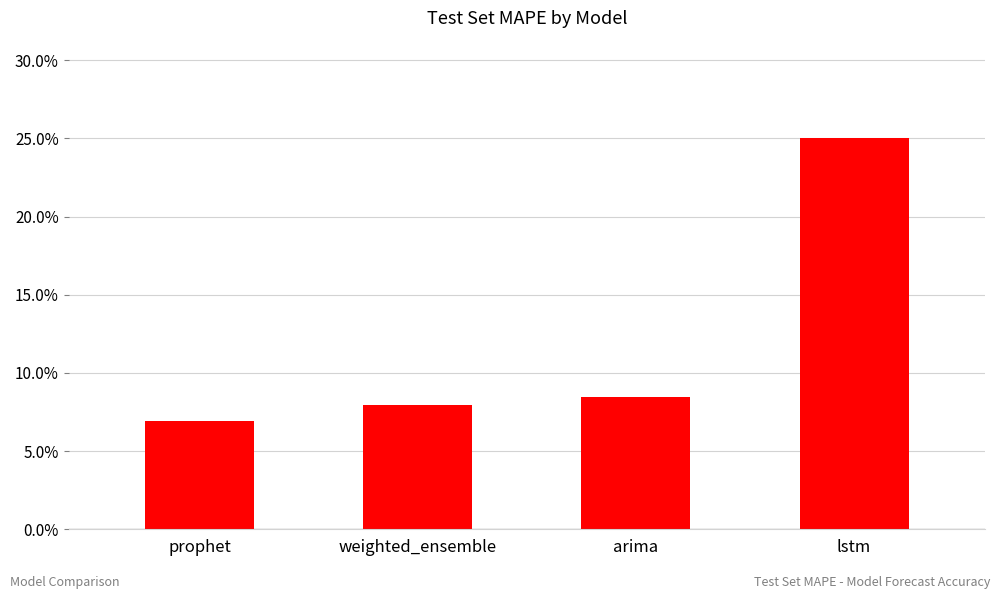

Which has a higher value, lstm or weighted_ensemble?

lstm